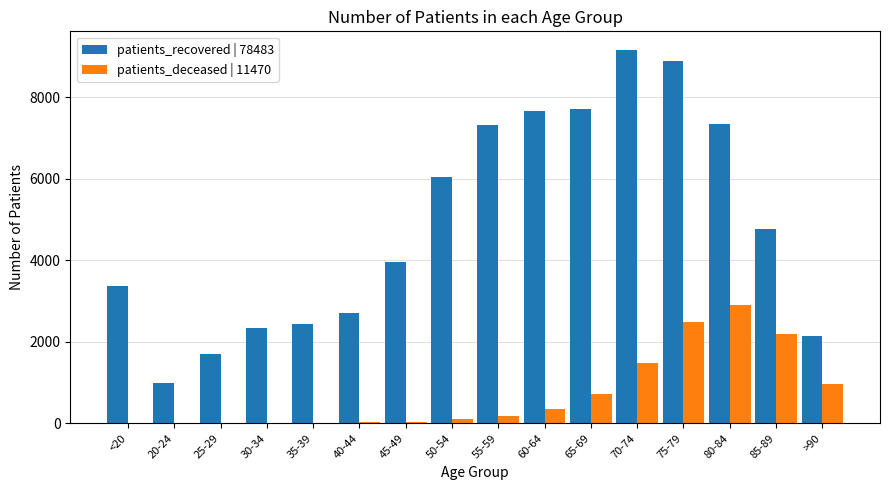

What is the sum of all patients_recovered | 78483 values?

78483